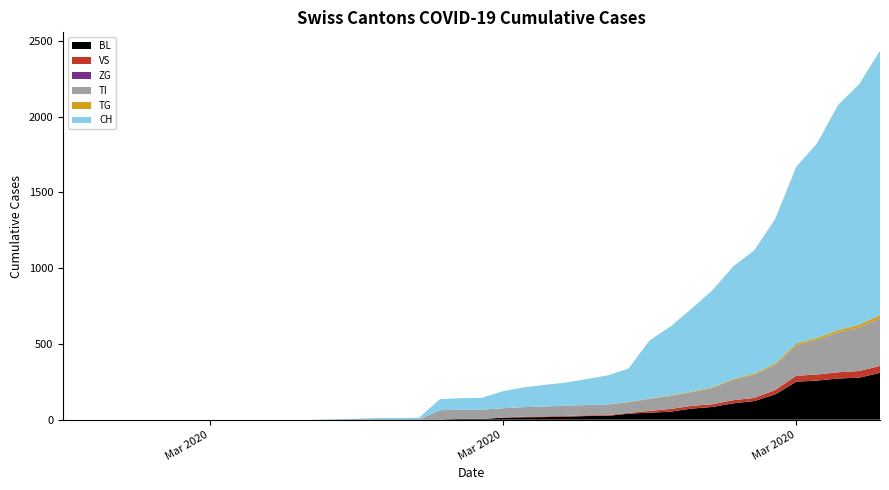

Reading left to right, what are all the values shown in this chart?

BL: 0	0	0	0	0	0	0	0	0	0	0	0	0	1	2	2	2	2	2	5	5	13	16	17	20	24	25	40	46	53	73	84	108	123	167	251	258	272	277	309
VS: 0	0	0	0	0	0	0	0	0	0	0	0	0	0	0	0	0	0	0	0	0	1	5	5	5	5	5	5	12	18	18	18	21	21	29	39	40	41	44	46
ZG: 0	0	0	0	0	0	0	0	0	0	0	0	0	0	0	0	0	0	0	0	0	0	0	0	0	0	0	0	0	0	0	0	0	0	0	0	0	0	0	0
TI: 0	0	0	0	0	0	0	0	0	0	0	0	0	0	0	0	0	0	61	61	61	62	62	65	67	68	70	71	80	85	91	107	136	155	165	202	229	263	287	314
TG: 0	0	0	0	0	0	0	0	0	0	0	0	0	0	0	0	0	0	0	0	0	0	0	0	0	0	0	2	2	4	4	5	5	6	10	11	13	14	18	21
CH: 0	0	0	0	0	0	0	0	0	0	0	0	0	3	4	9	9	11	73	76	78	112	130	143	153	171	192	220	383	455	546	640	742	813	954	1165	1284	1487	1587	1744